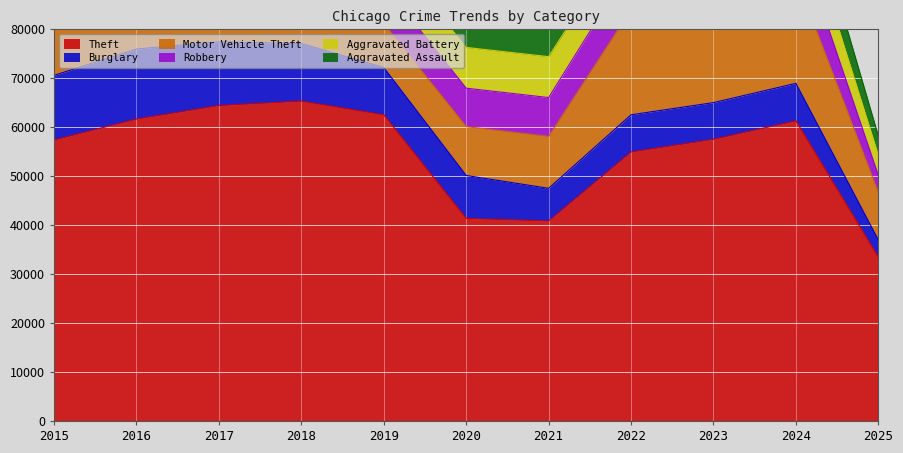

The Motor Vehicle Theft series shows 16830 at 2020. True or false?

False